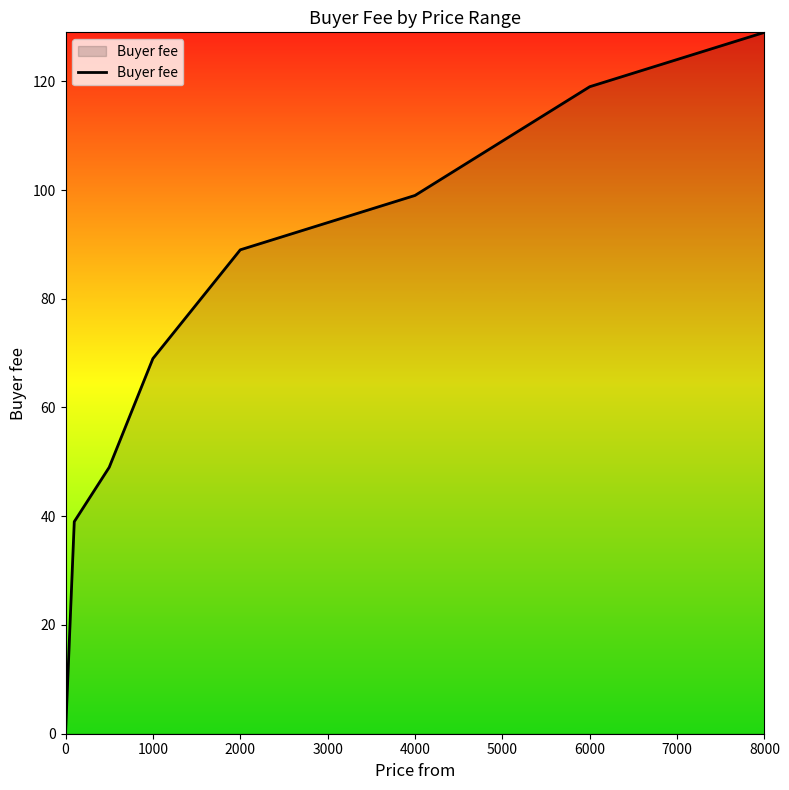

What is the maximum value shown in the chart?

129